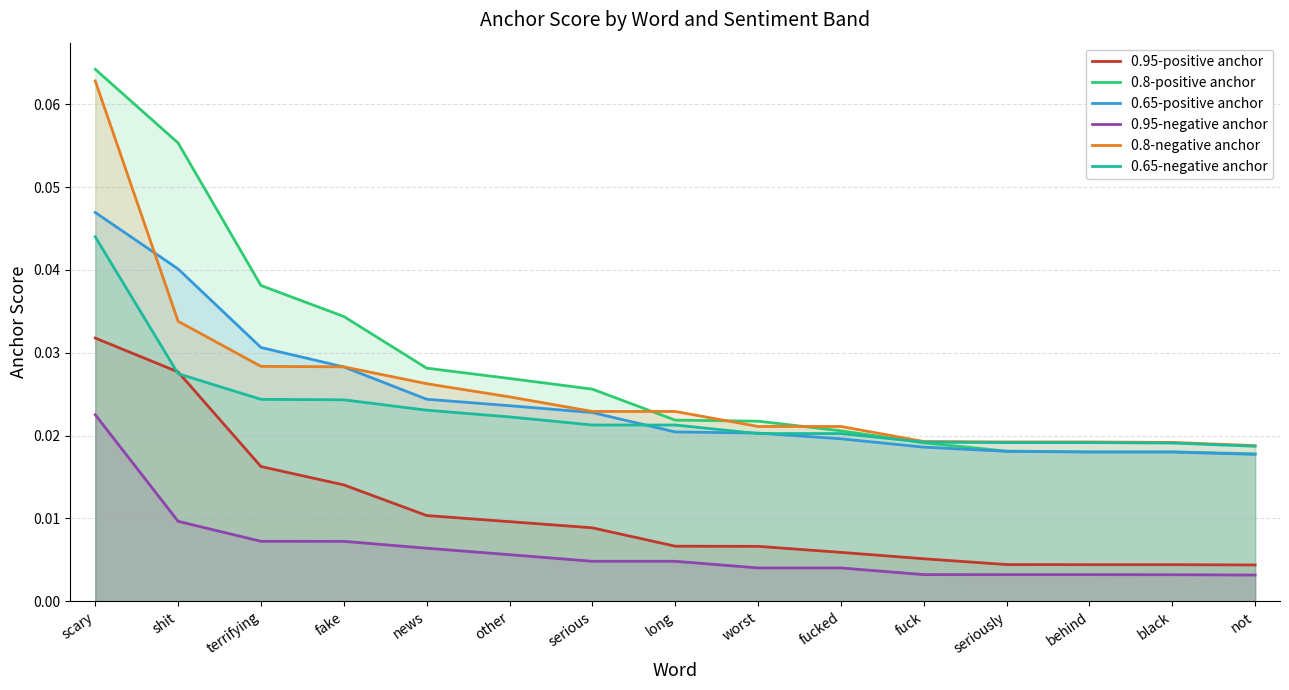

True or false: 0.8-negative anchor and 0.8-positive anchor cross at least once.

True